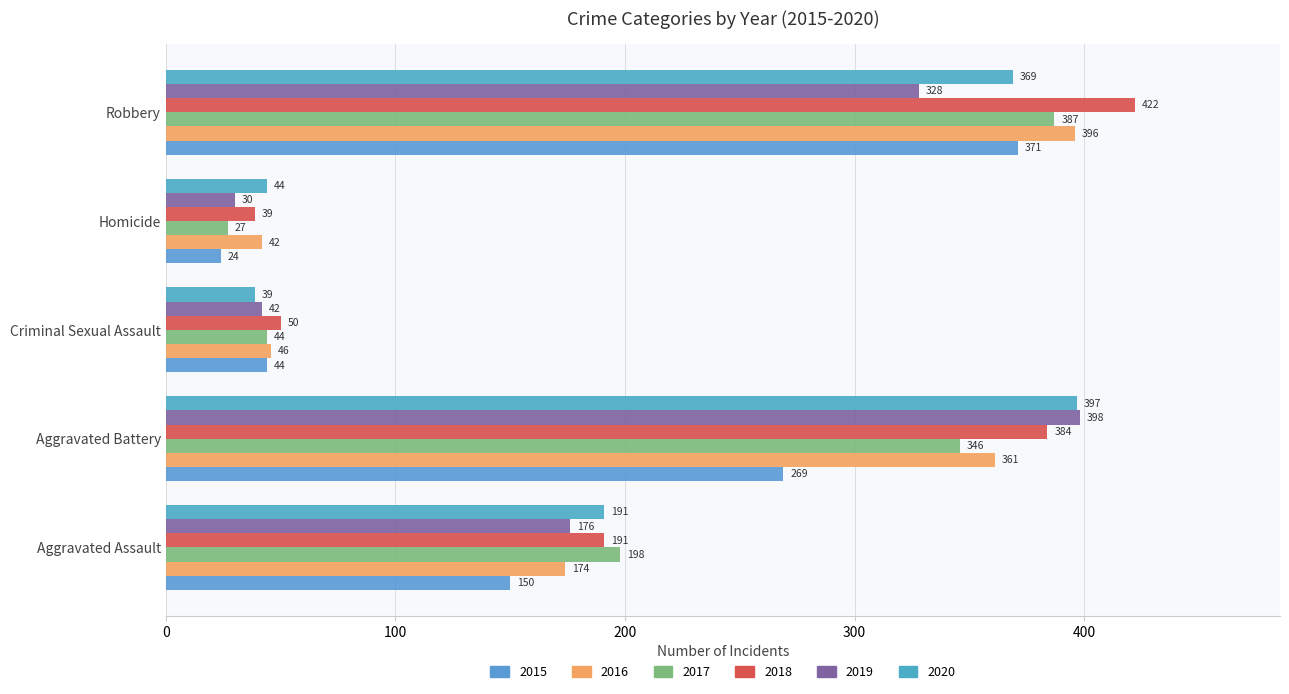

What is the spread (max minus min) of values at Robbery?

94